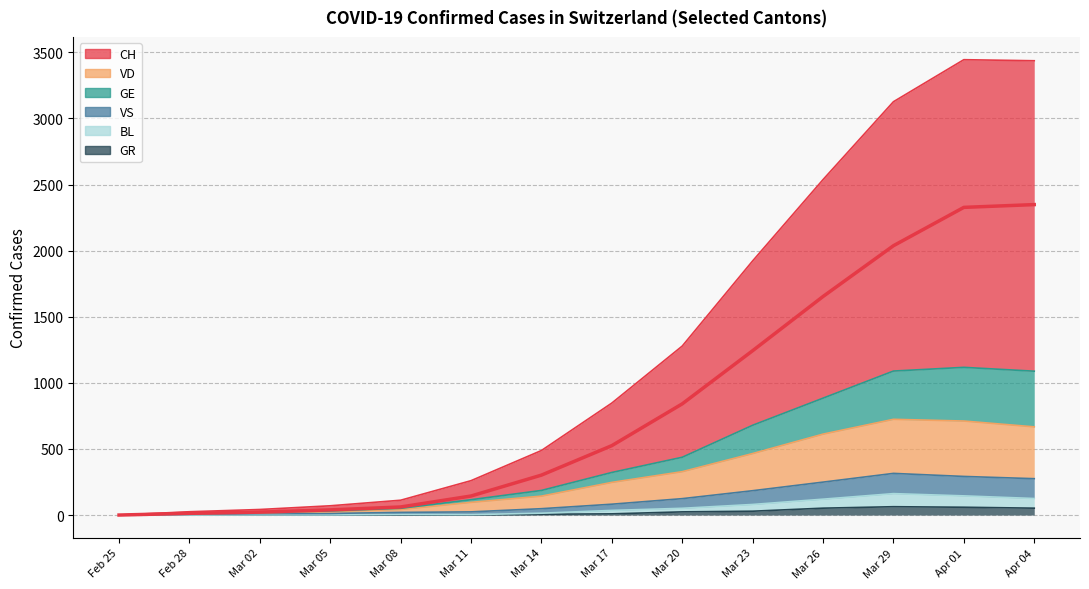

True or false: CH and GE cross at least once.

False